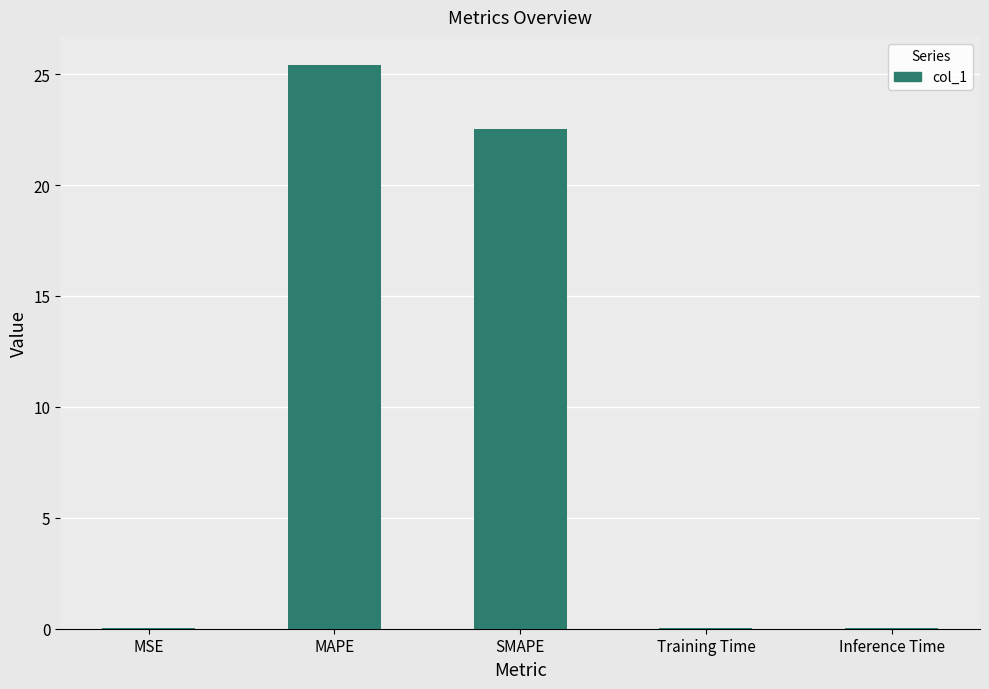

The value at SMAPE is 13.1. True or false?

False